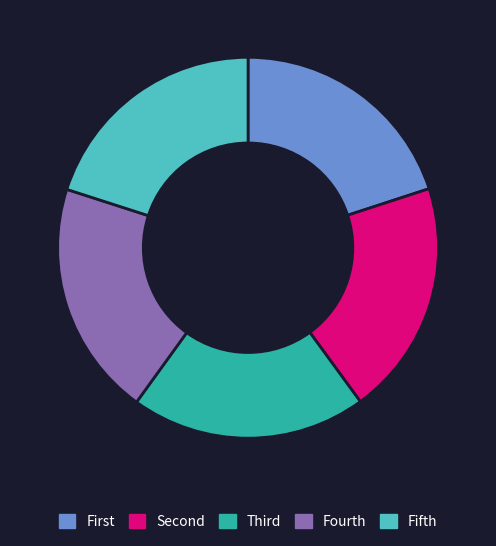

How many slices are in this pie chart?

5